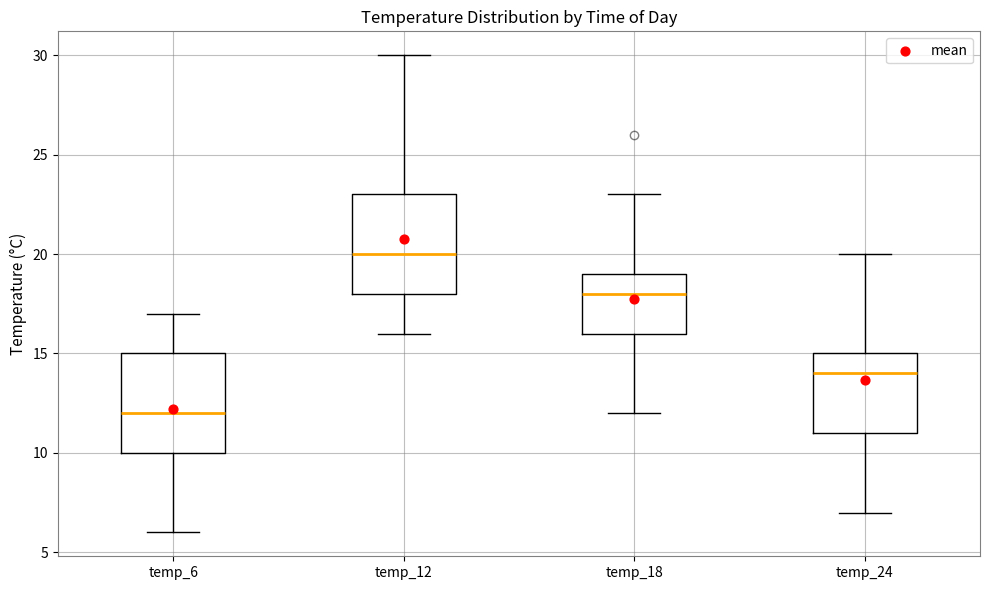

Where does the lower whisker of the box for temp_12 end on the y-axis? The values are not printed on the chart, so give them approximately, as read against the axis.

16